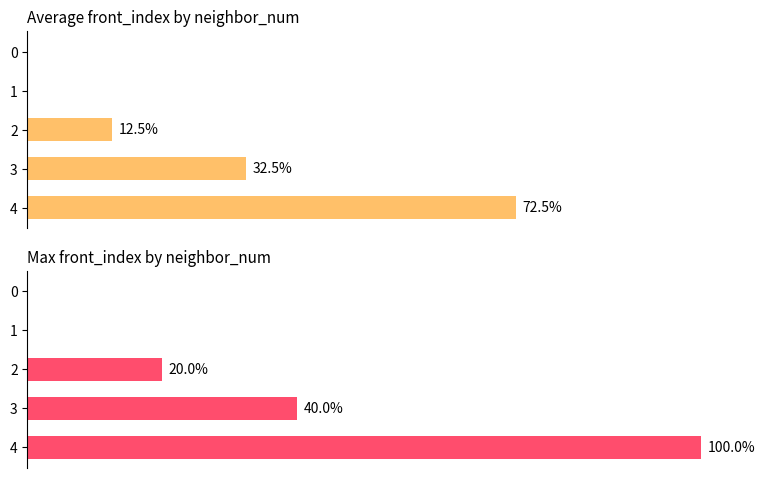

At which category is the sum across all series the highest?

4